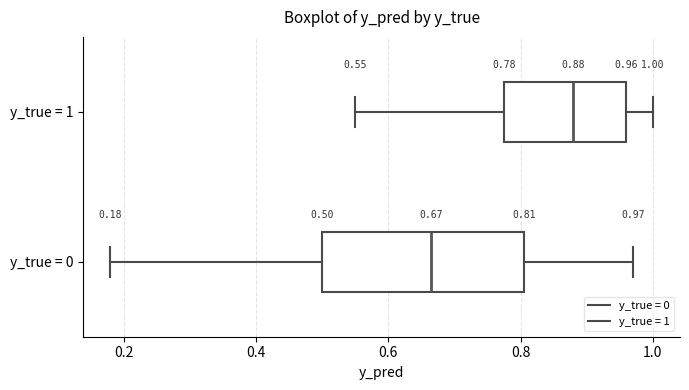

Comparing the boxes themselves (not the whiskers), which one is the widest?

y_true = 0